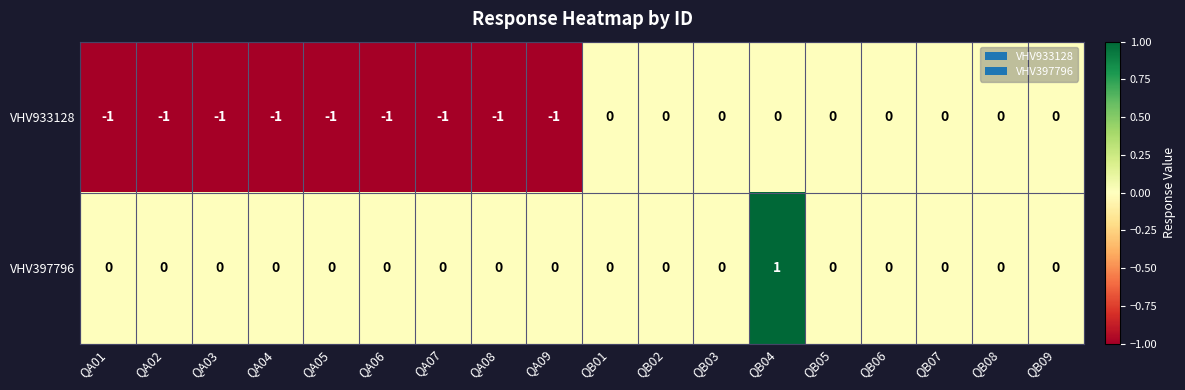

At which category is the sum across all series the highest?

QB04